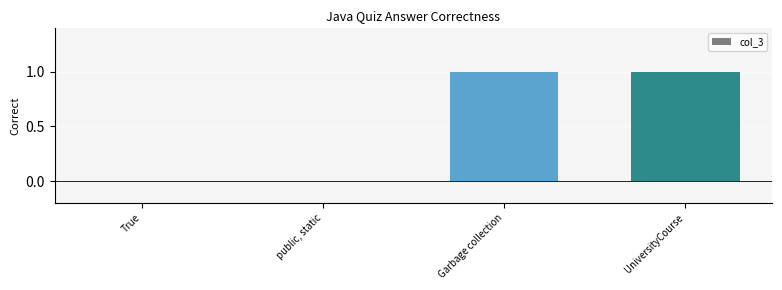

The chart shows a value of 1 at Garbage collection. True or false?

True